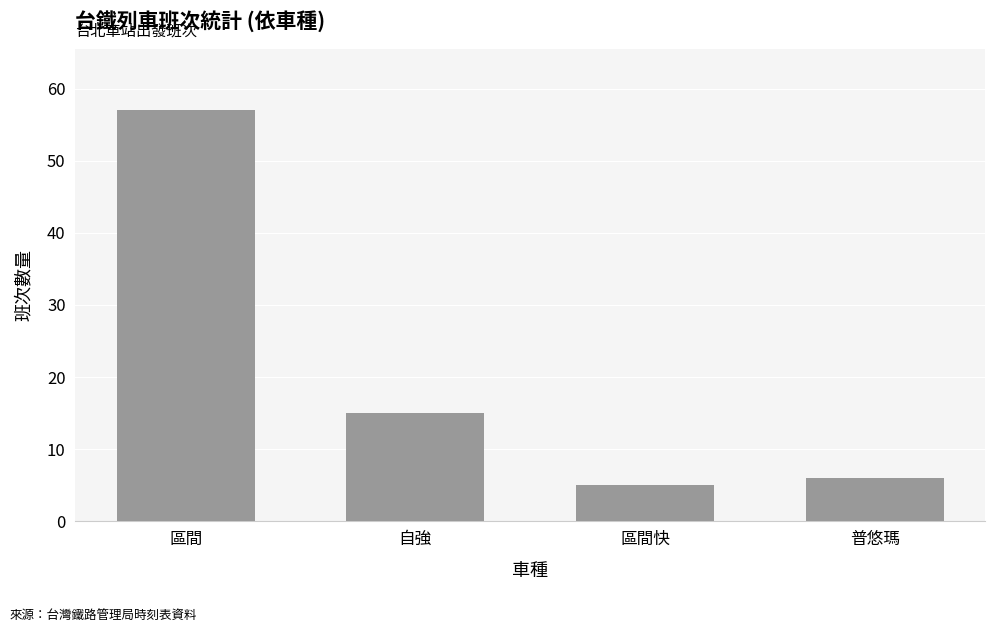

Rank the categories by value from highest to lowest.

區間, 自強, 普悠瑪, 區間快